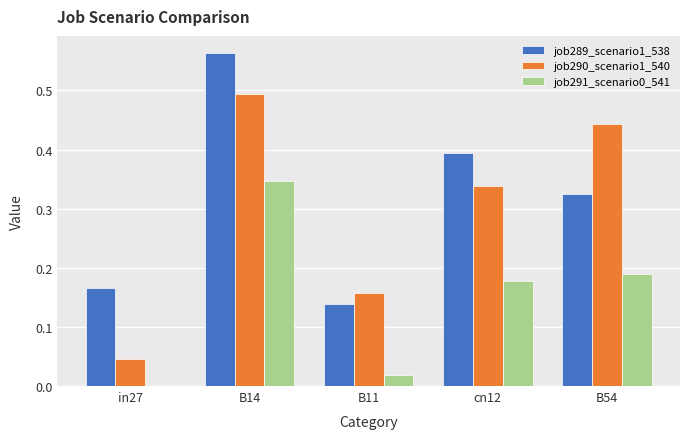

What is the total value across all series at cn12?

0.9